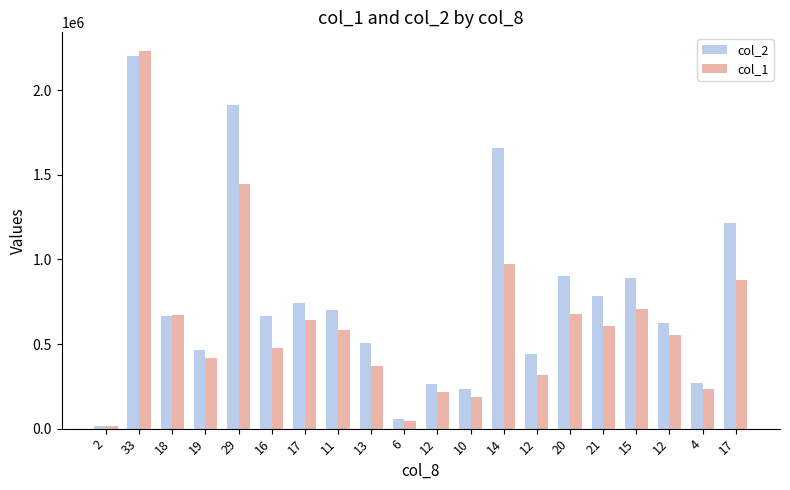

Read the col_1 value at 15, to the nearest 50.

706000